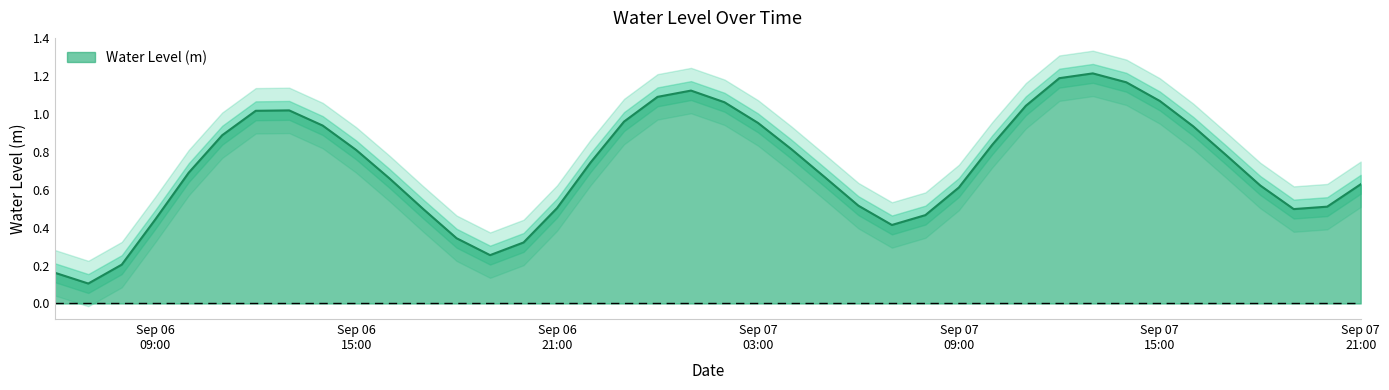

Does the chart have visible grid lines?

No